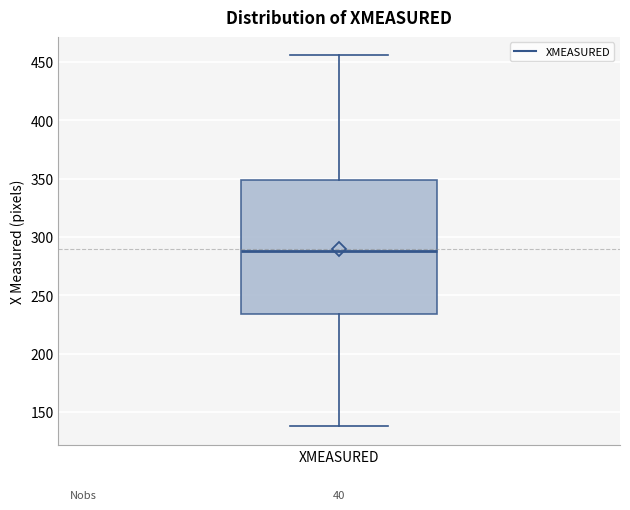

Read this box plot against the y-axis: the position of the median line, the range covered by the box, and the ends of both whiskers. The values are not printed on the chart, so give them approximately, as read against the axis.

median 290, box 235 to 350, whiskers 140 to 455